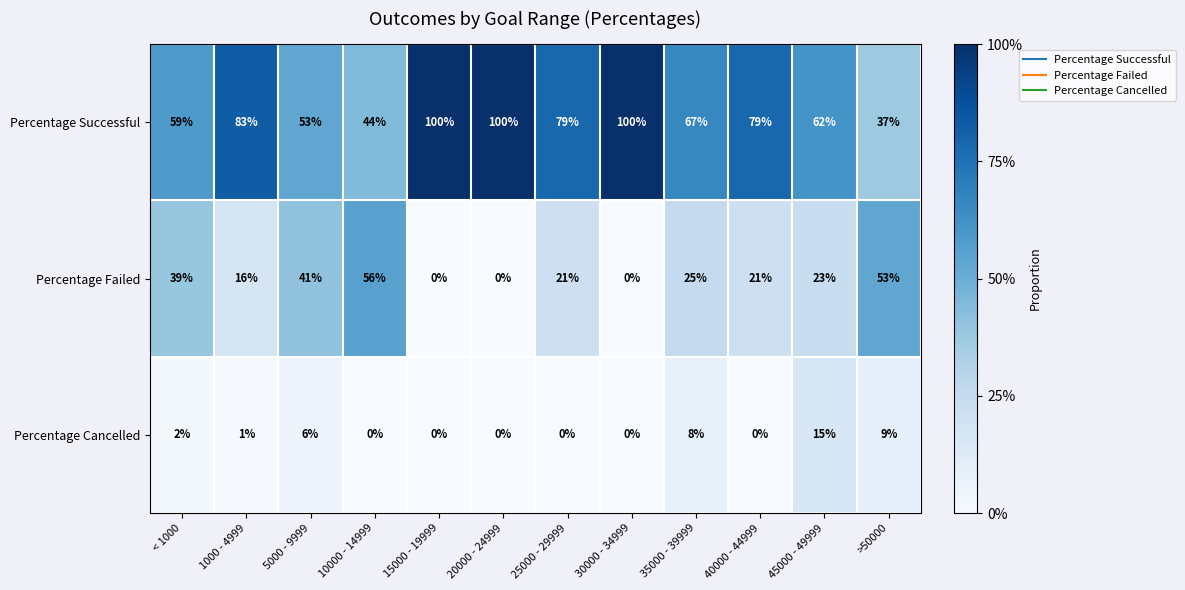

What is the sum of all Percentage Failed values?

295